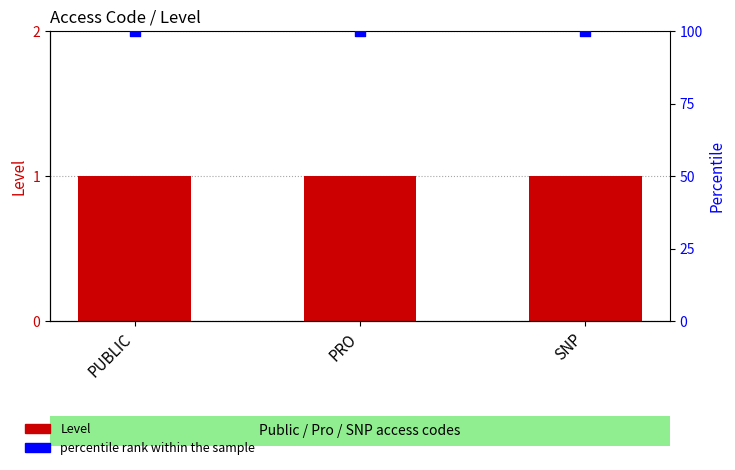

Which series has the largest Y range (max minus min)?

Level